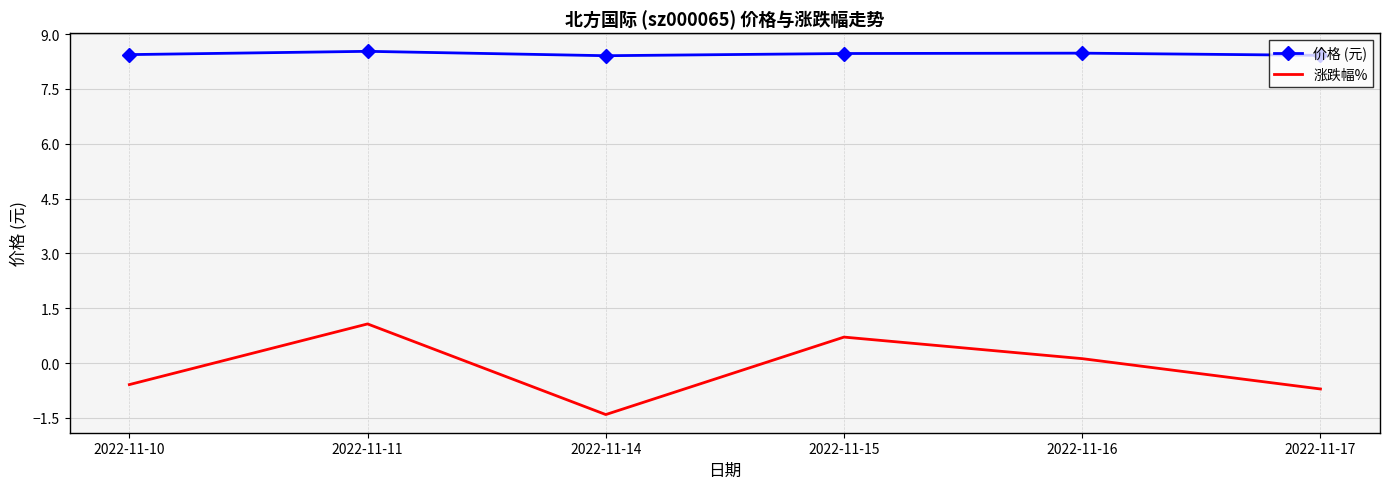

The 价格 (元) series shows 8.4 at 2022-11-10. True or false?

True